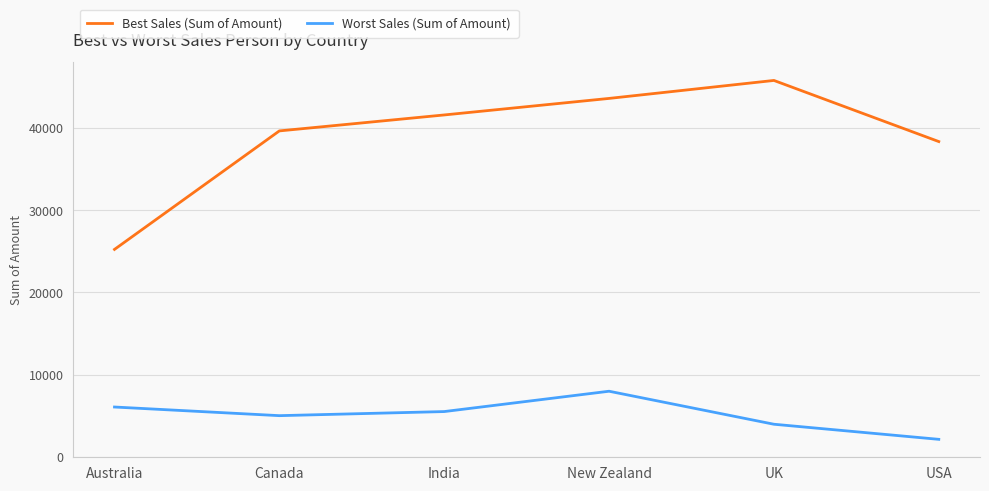

Reading left to right, transcribe all the data shown in this chart.

Best Sales (Sum of Amount): 25221	39620	41559	43568	45752	38325
Worst Sales (Sum of Amount): 6069	5019	5516	7987	3976	2142